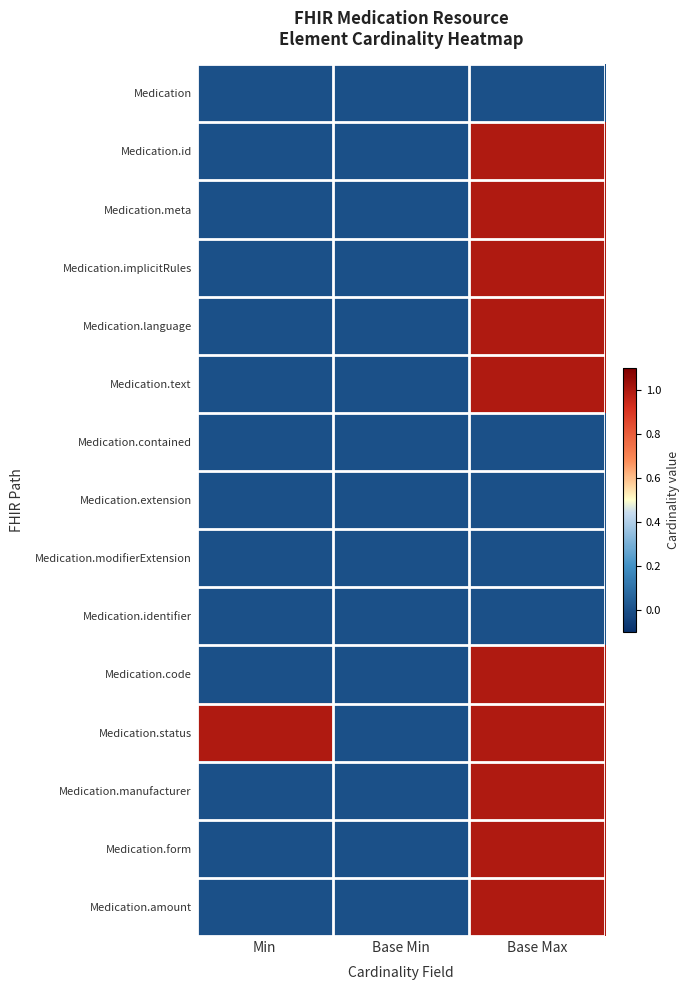

Reading left to right, extract all data points from this chart.

Medication: Min=0	Base Min=0	Base Max=0
Medication.id: Min=0	Base Min=0	Base Max=1
Medication.meta: Min=0	Base Min=0	Base Max=1
Medication.implicitRules: Min=0	Base Min=0	Base Max=1
Medication.language: Min=0	Base Min=0	Base Max=1
Medication.text: Min=0	Base Min=0	Base Max=1
Medication.contained: Min=0	Base Min=0	Base Max=0
Medication.extension: Min=0	Base Min=0	Base Max=0
Medication.modifierExtension: Min=0	Base Min=0	Base Max=0
Medication.identifier: Min=0	Base Min=0	Base Max=0
Medication.code: Min=0	Base Min=0	Base Max=1
Medication.status: Min=1	Base Min=0	Base Max=1
Medication.manufacturer: Min=0	Base Min=0	Base Max=1
Medication.form: Min=0	Base Min=0	Base Max=1
Medication.amount: Min=0	Base Min=0	Base Max=1